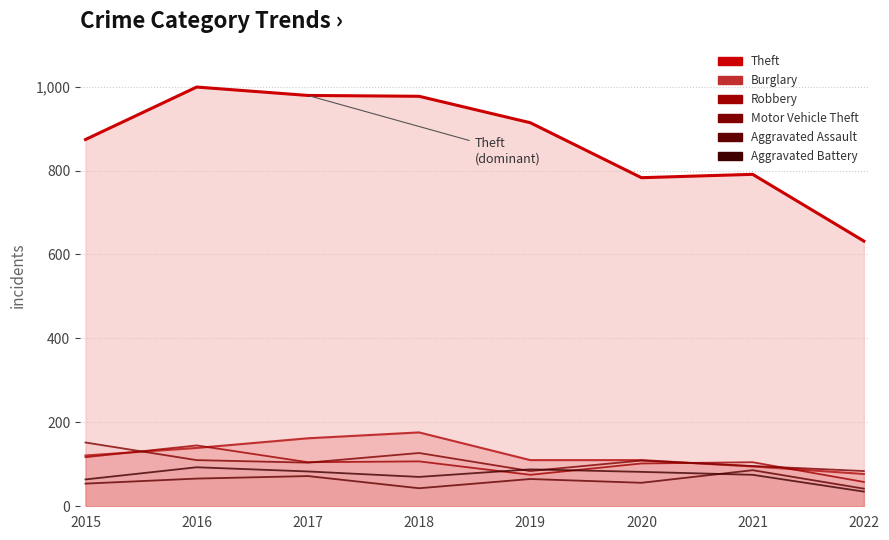

What is the total value across all series at 2019?

312